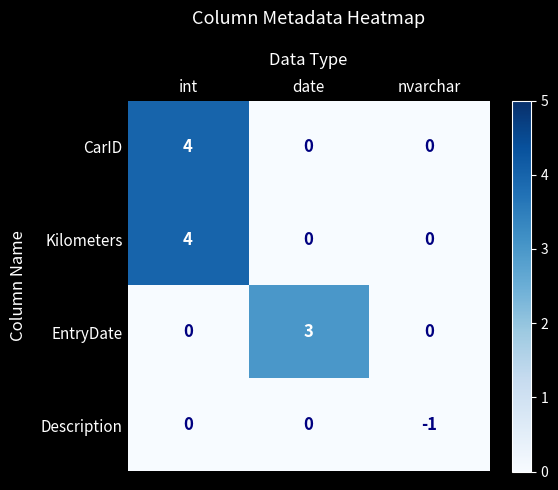

What is the spread (max minus min) of values at date?

3